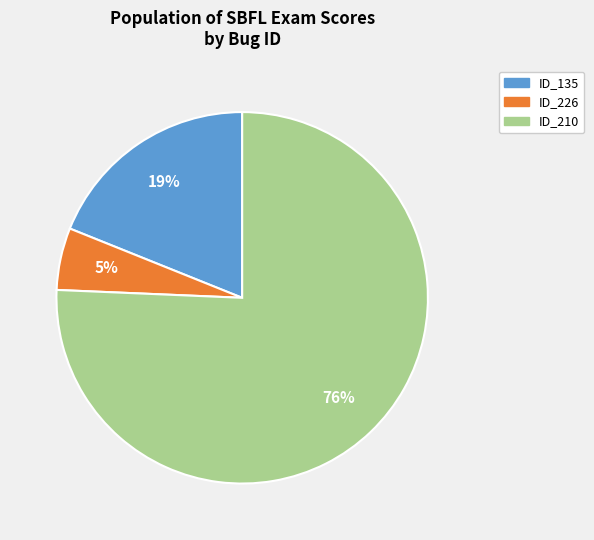

Which category has the smallest portion of the pie?

ID_226